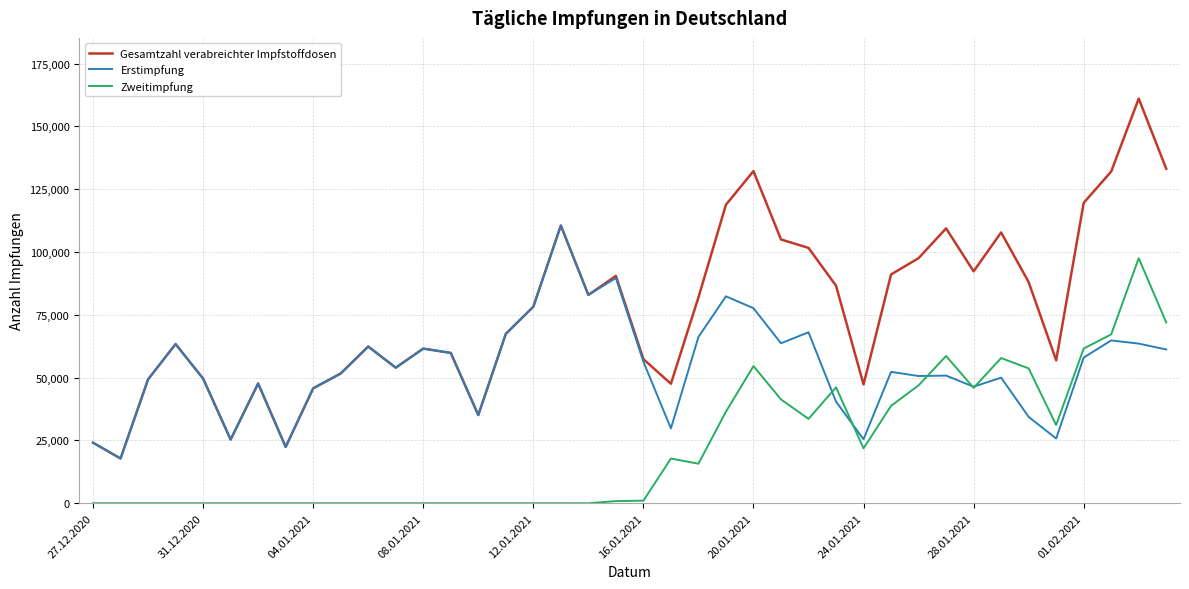

What is the maximum value shown in the chart?

161038